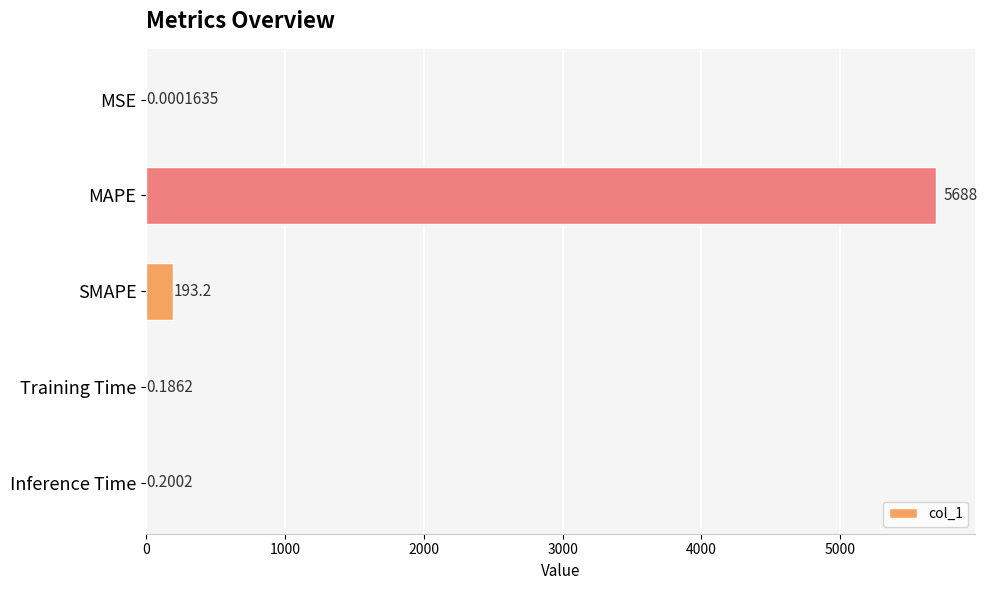

Which label corresponds to the largest value in the chart?

MAPE